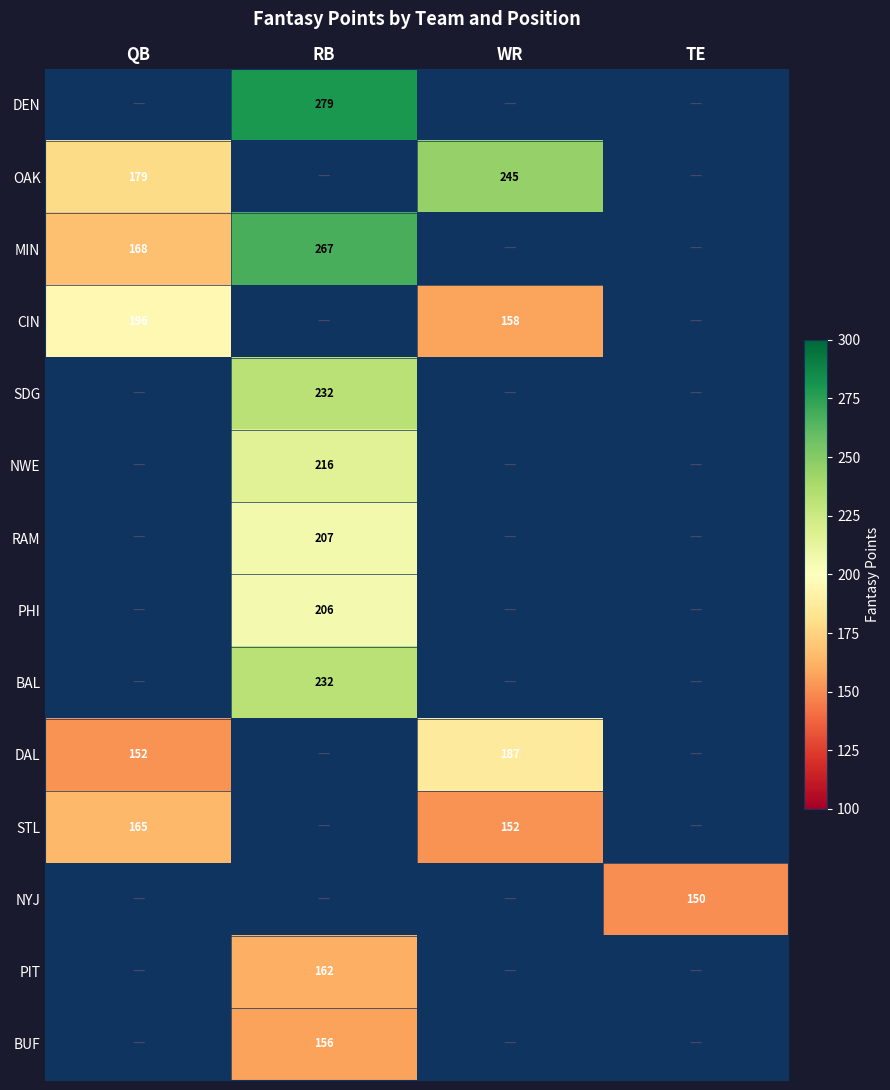

The value of PIT at RB is 162. True or false?

True